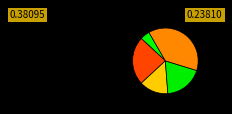

How many segments does this pie chart have?

5